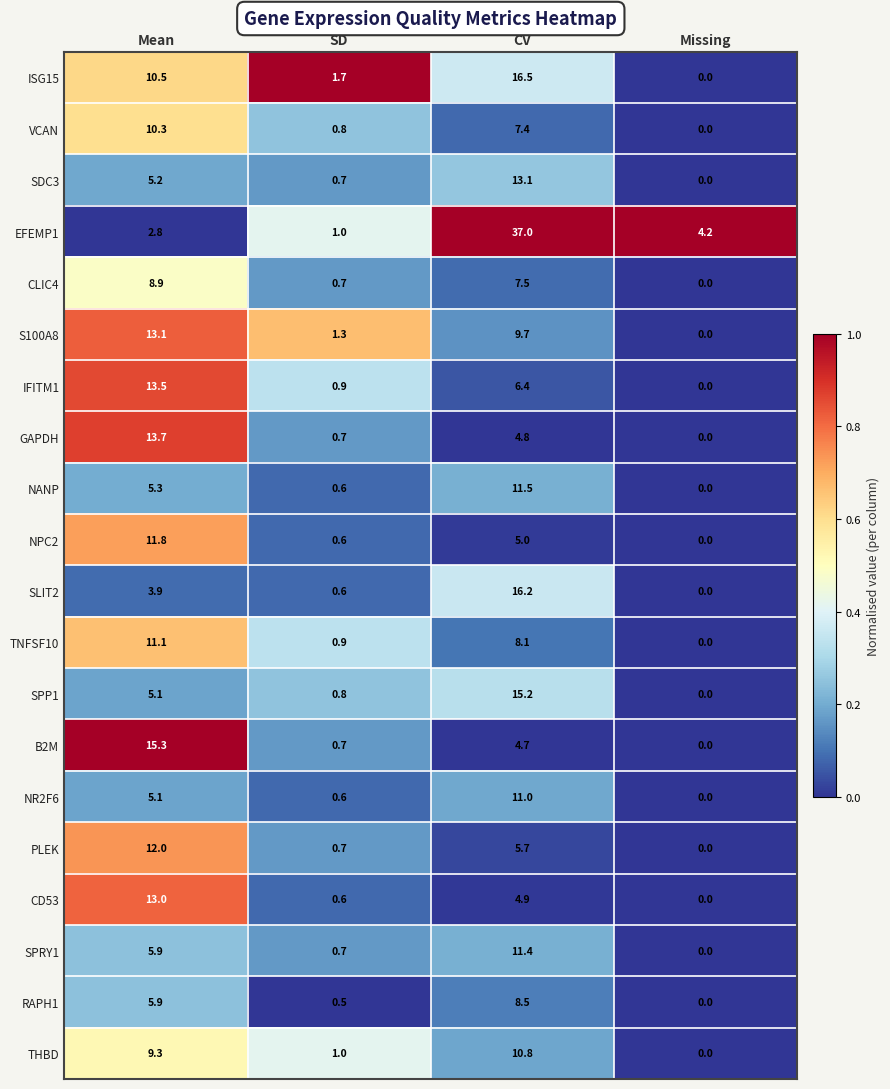

At how many categories does at least one series exceed 0?

4